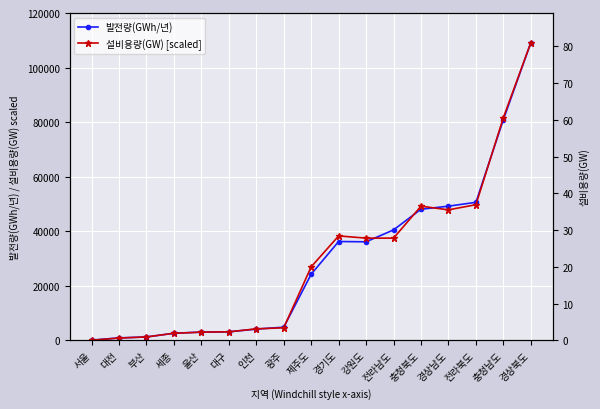

True or false: 발전량(GWh/년) has a value of 60645.4 at 전라남도.

False